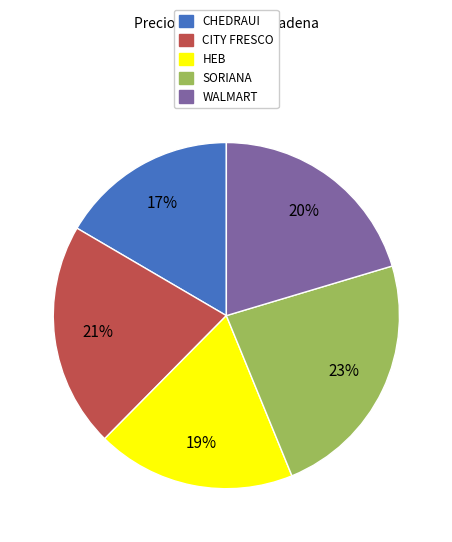

To the nearest percent, what is the average slice percentage?

20%